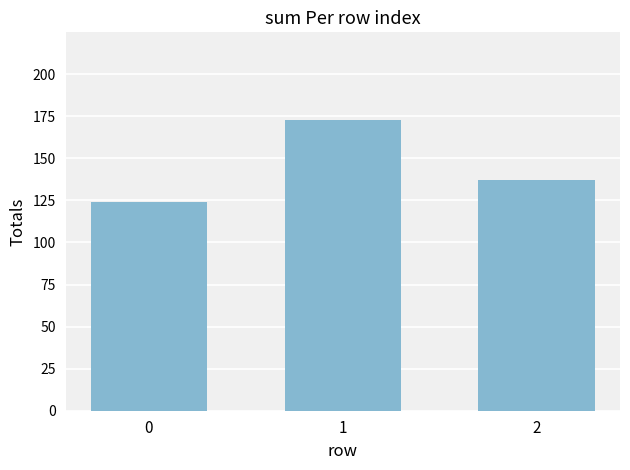

What is the greatest value displayed?

173